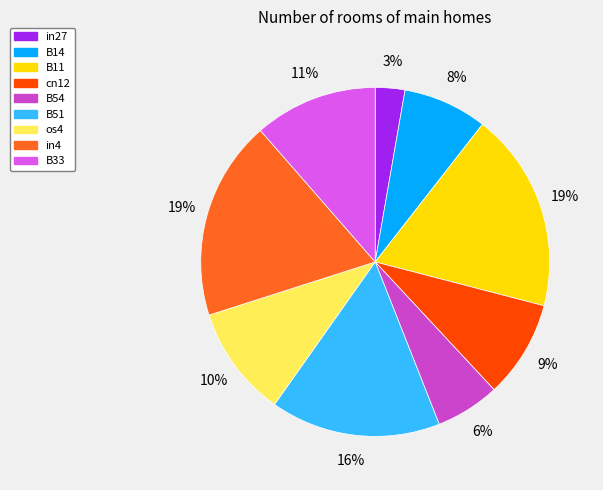

The in4 slice represents 11% of the pie. True or false?

False